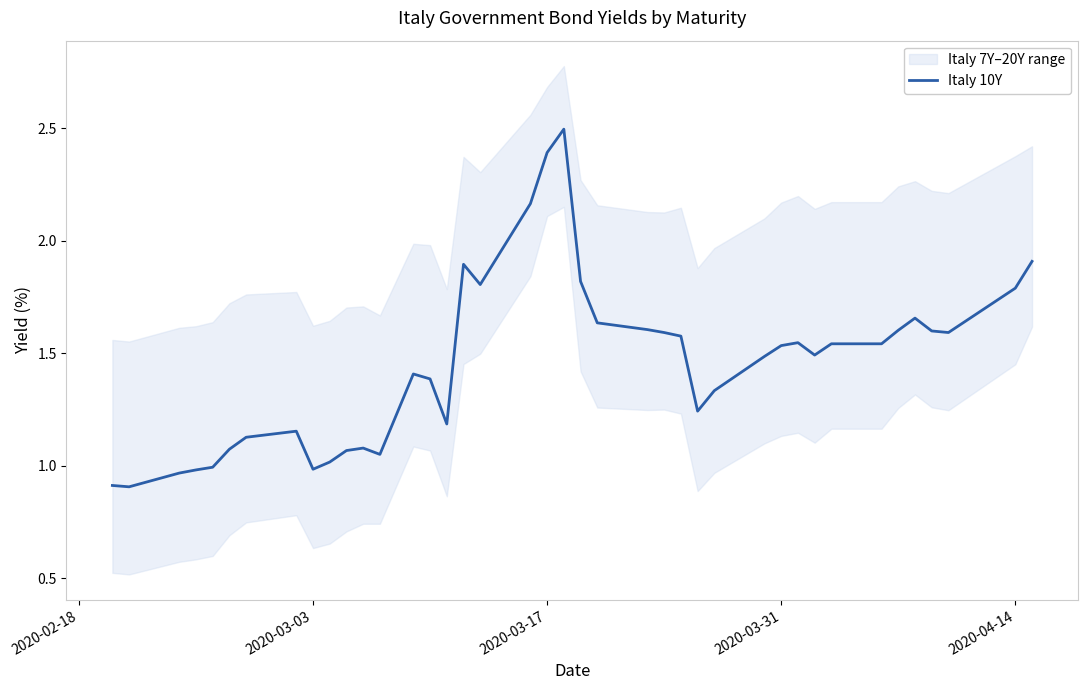

What is the minimum value for Italy 10Y?

0.9